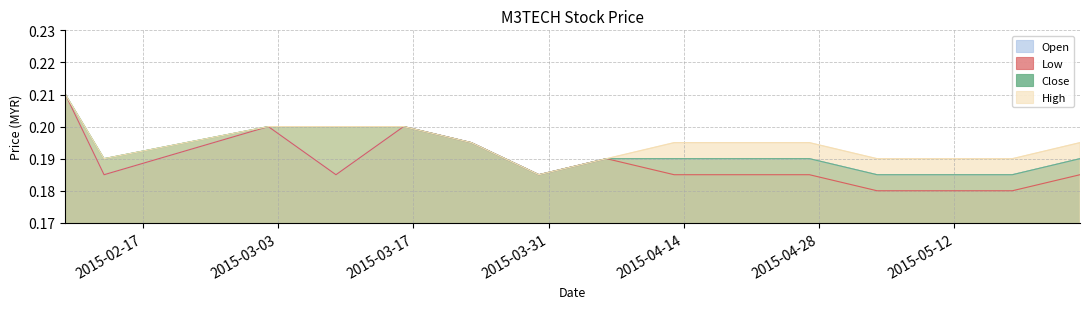

At 2015-03-16, list the series in order from smallest to largest.

open, low, close, high